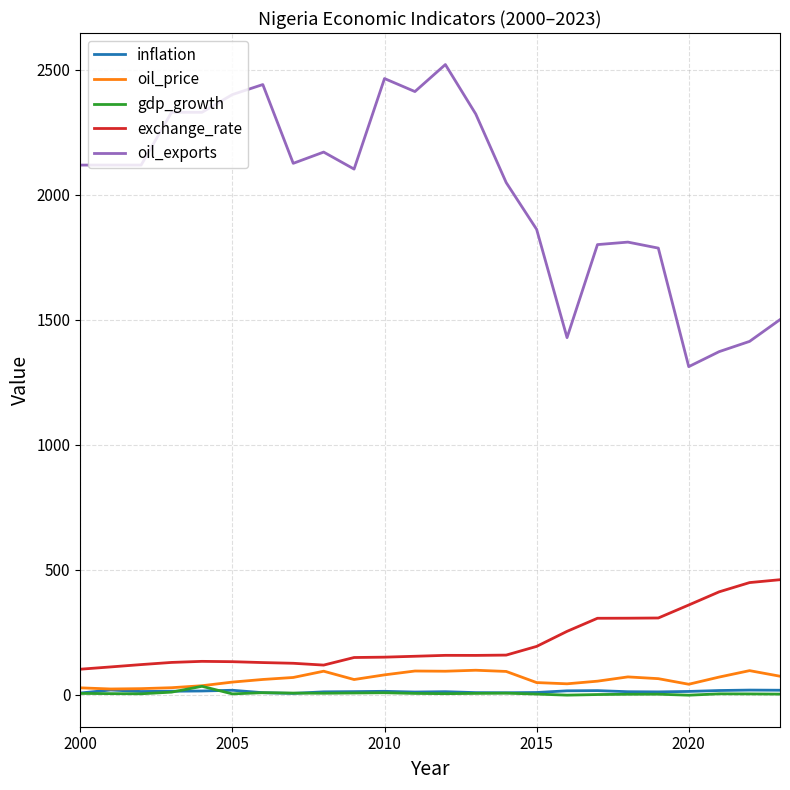

How many lines are shown in the chart?

5